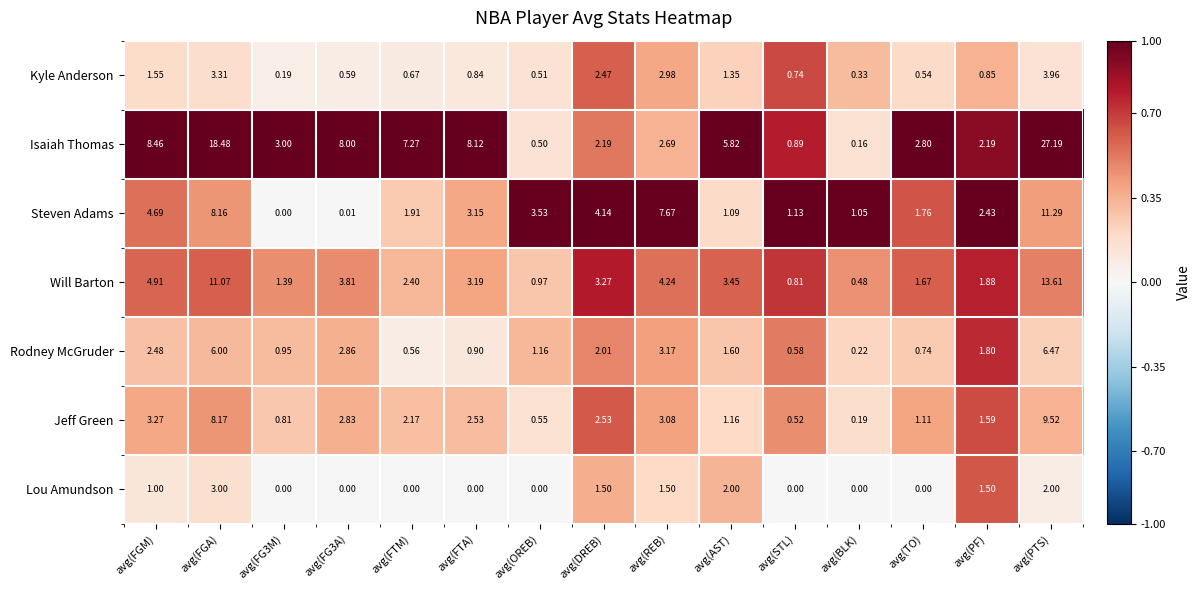

Between avg(REB) and avg(TO), which series saw the biggest shift?

Steven Adams